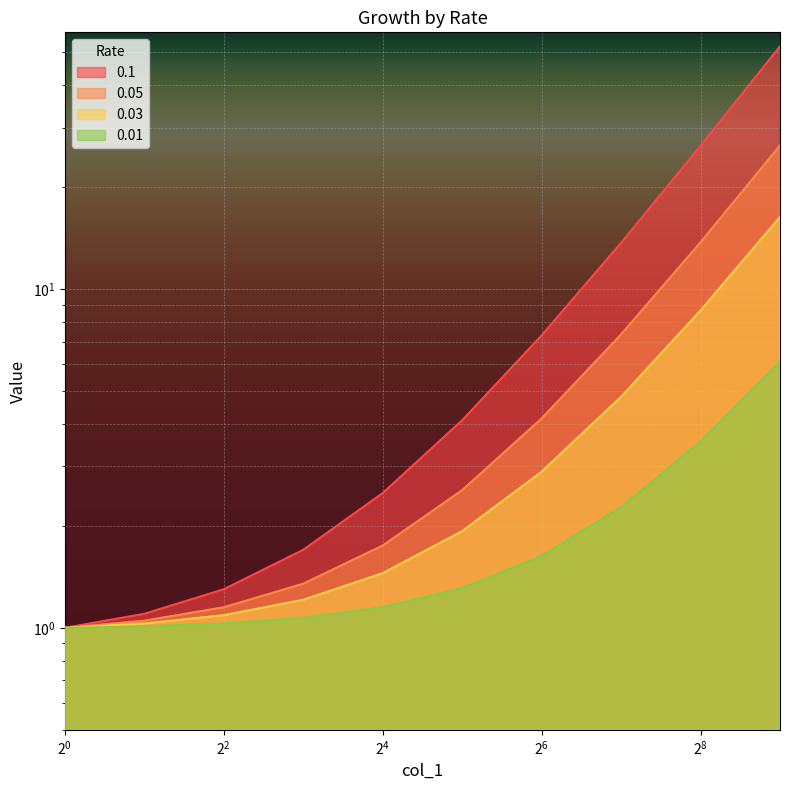

What is the spread (max minus min) of values at 128?

11.4